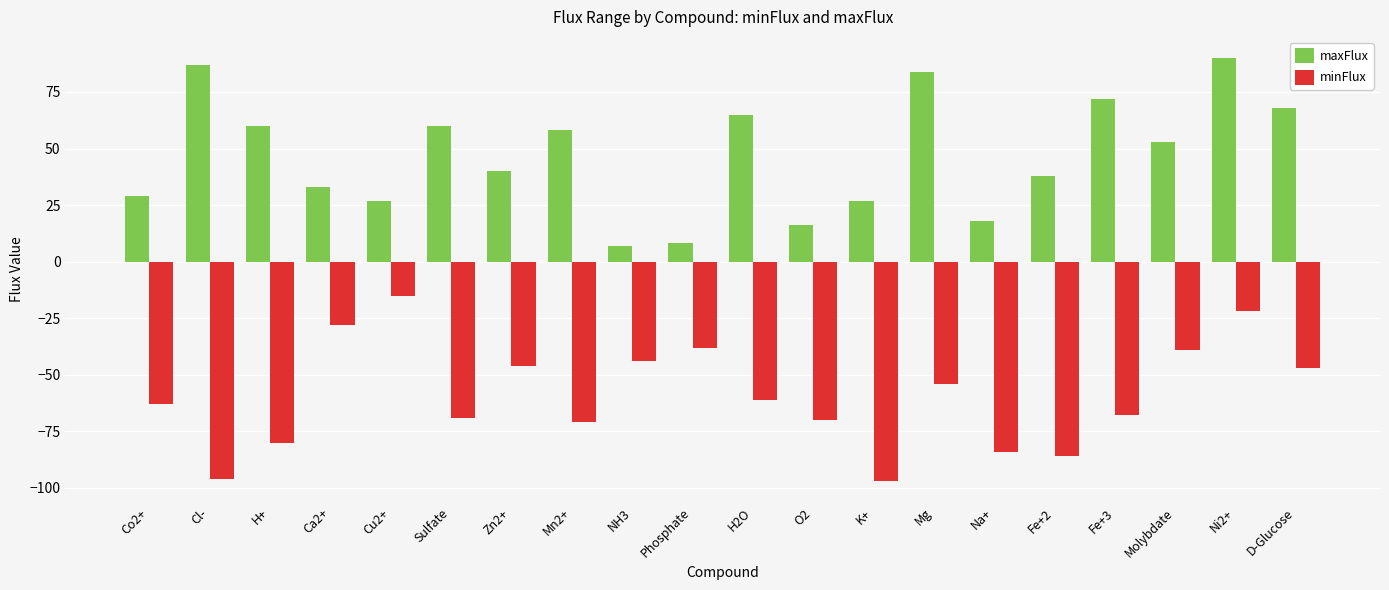

Where does the minFlux series first go above -61?

Ca2+